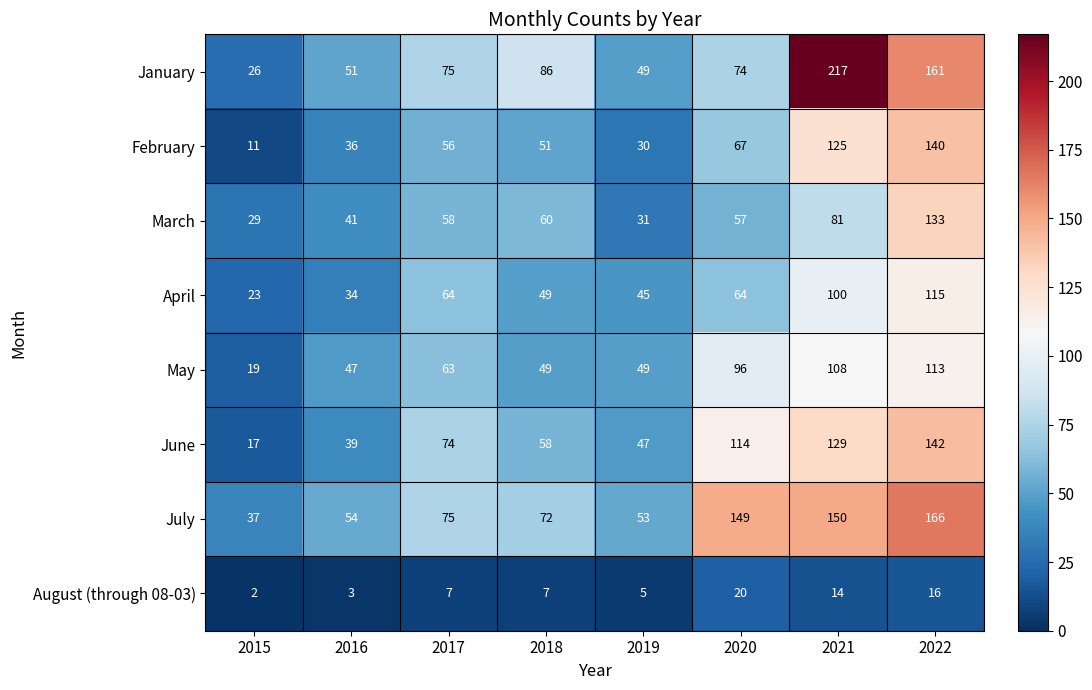

What is the difference between the maximum and minimum values in the August (through 08-03) series?

18